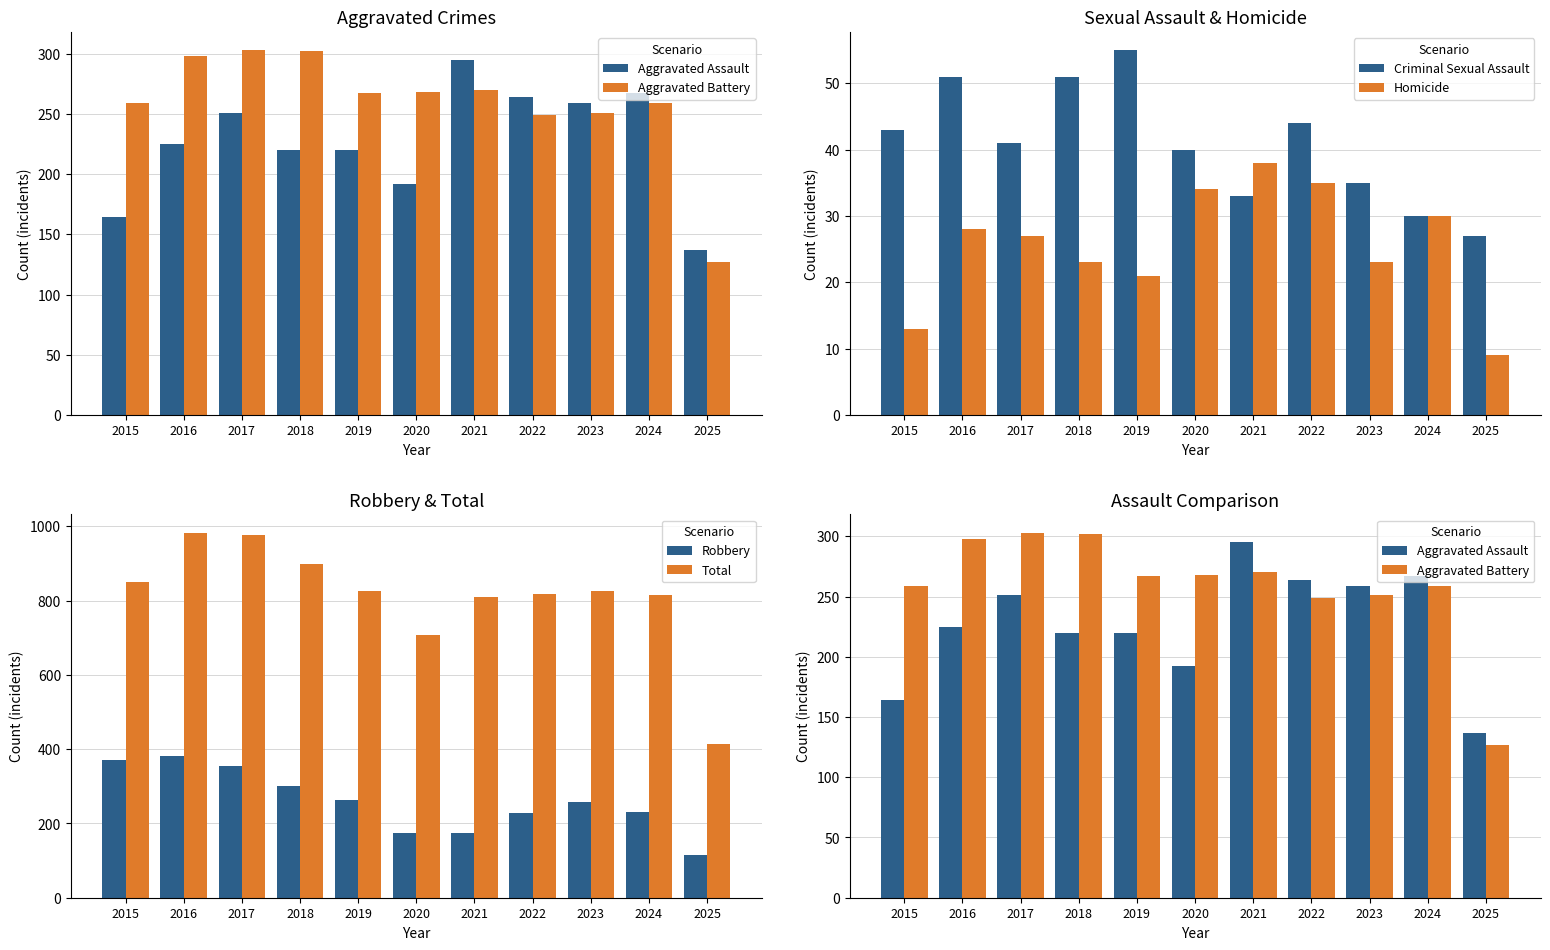

At which category does the chart reach its peak across all series?

2016